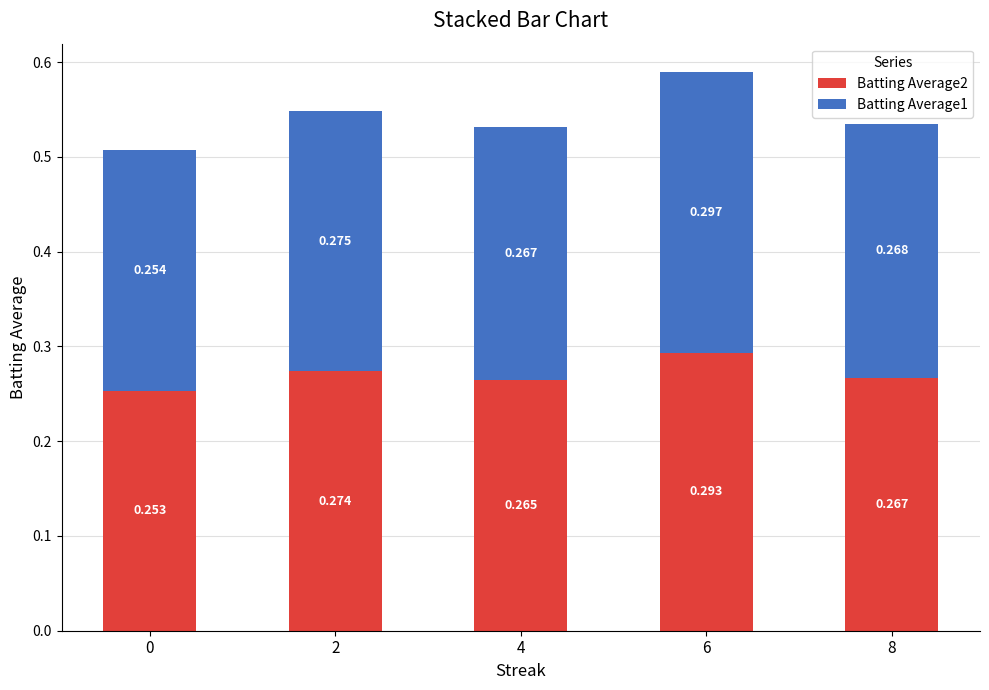

Are the bars grouped side by side (vs. stacked)?

No